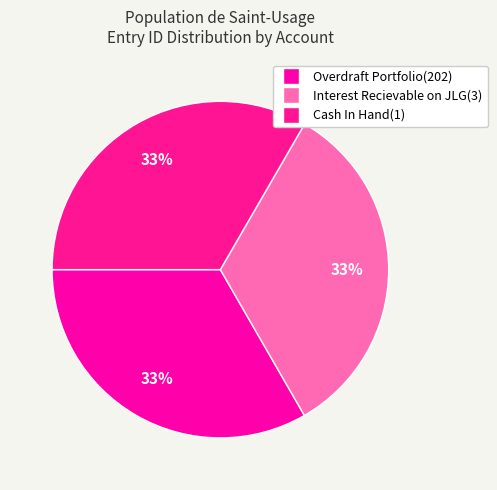

What is the ratio of the value at Cash In Hand(1) to the value at Interest Recievable on JLG(3)?

1.0